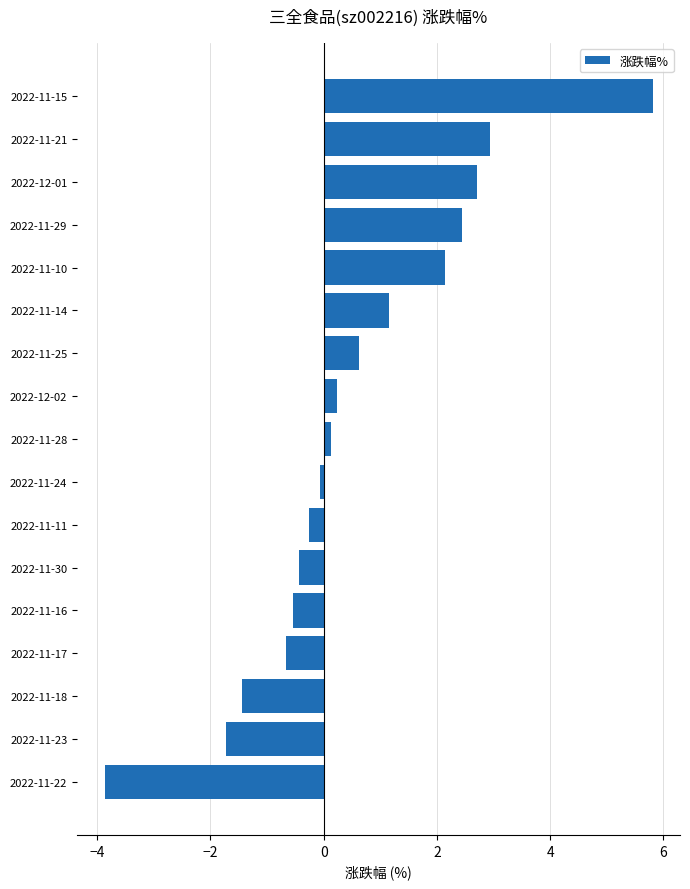

Which has a higher value, 2022-12-02 or 2022-11-21?

2022-11-21